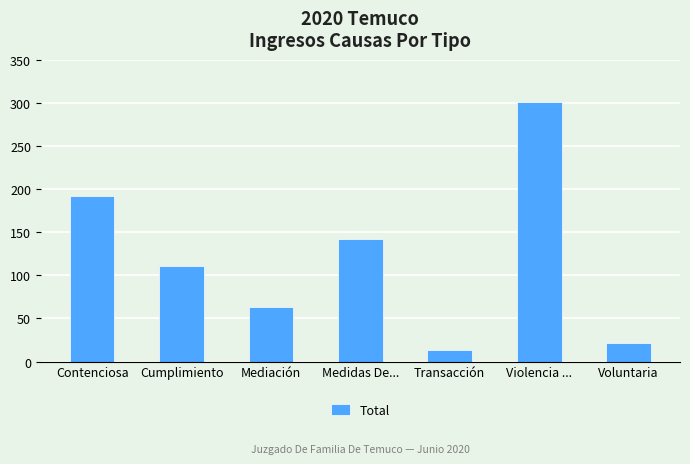

What is the difference between the values at Transacción and Contenciosa?

179